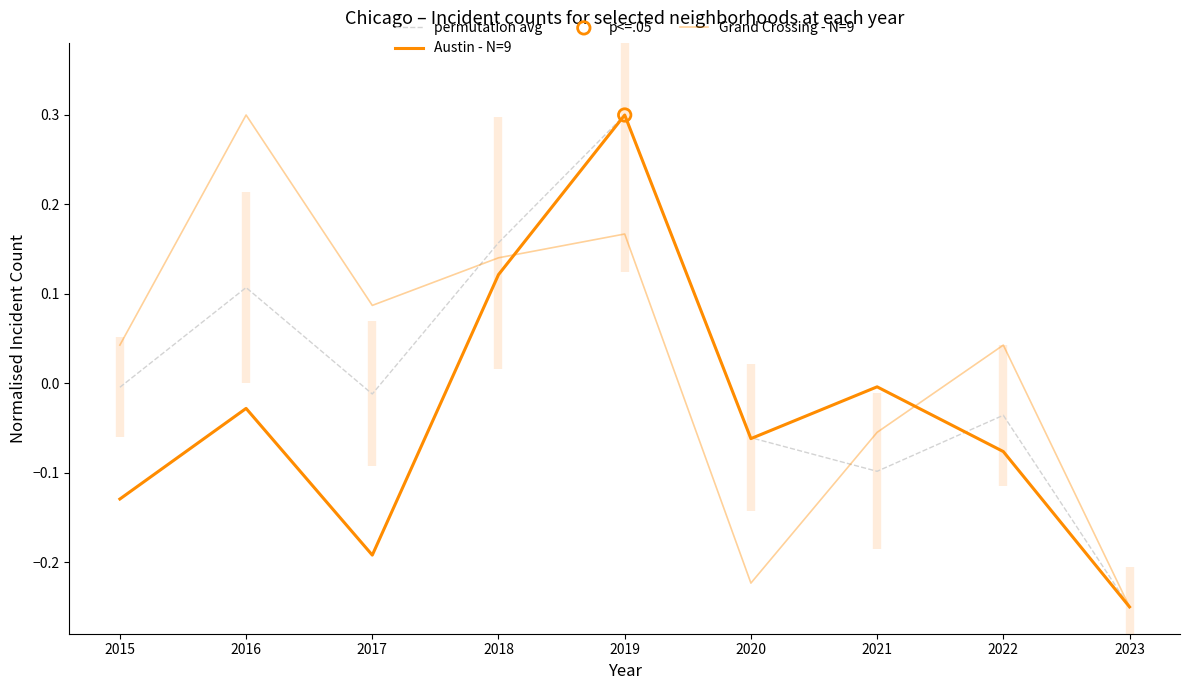

At which category is the sum across all series the highest?

2019